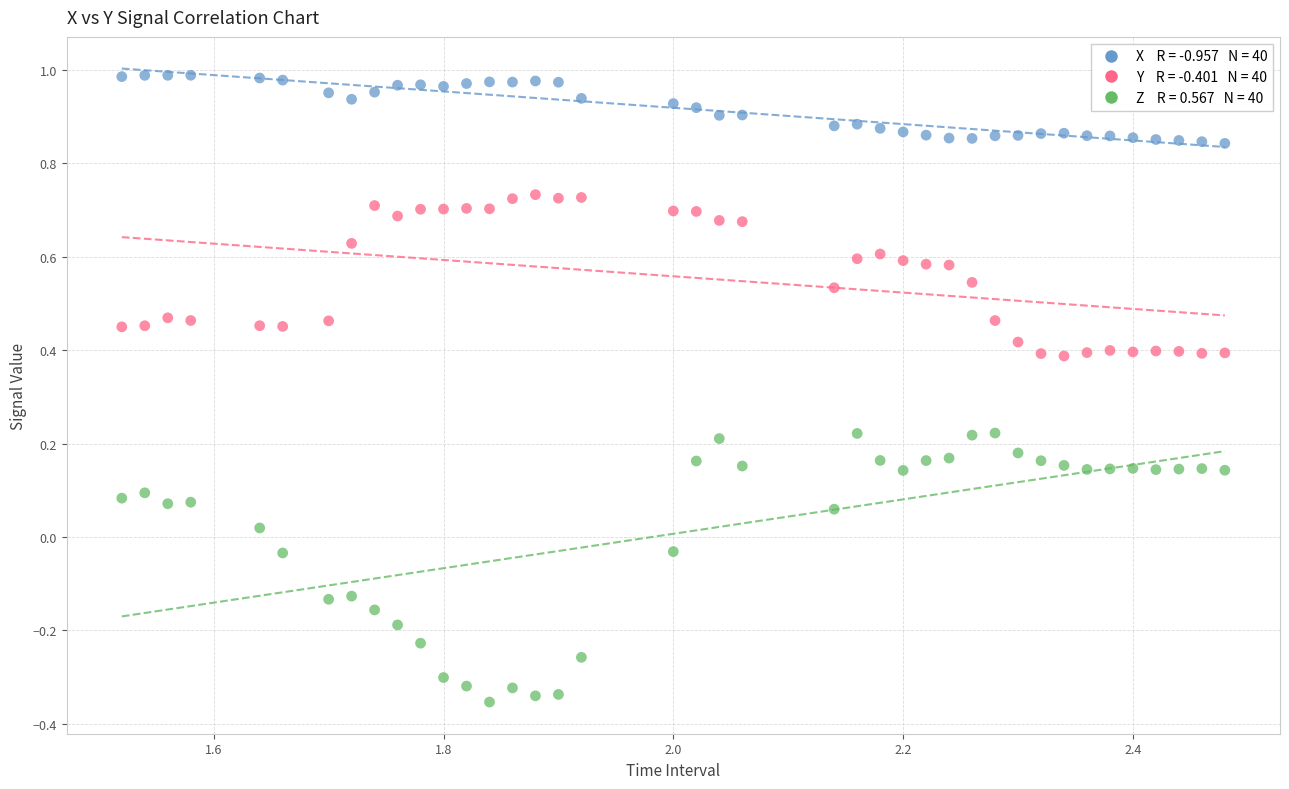

Across all data points, what is the range of Y values (max minus min)?

1.3